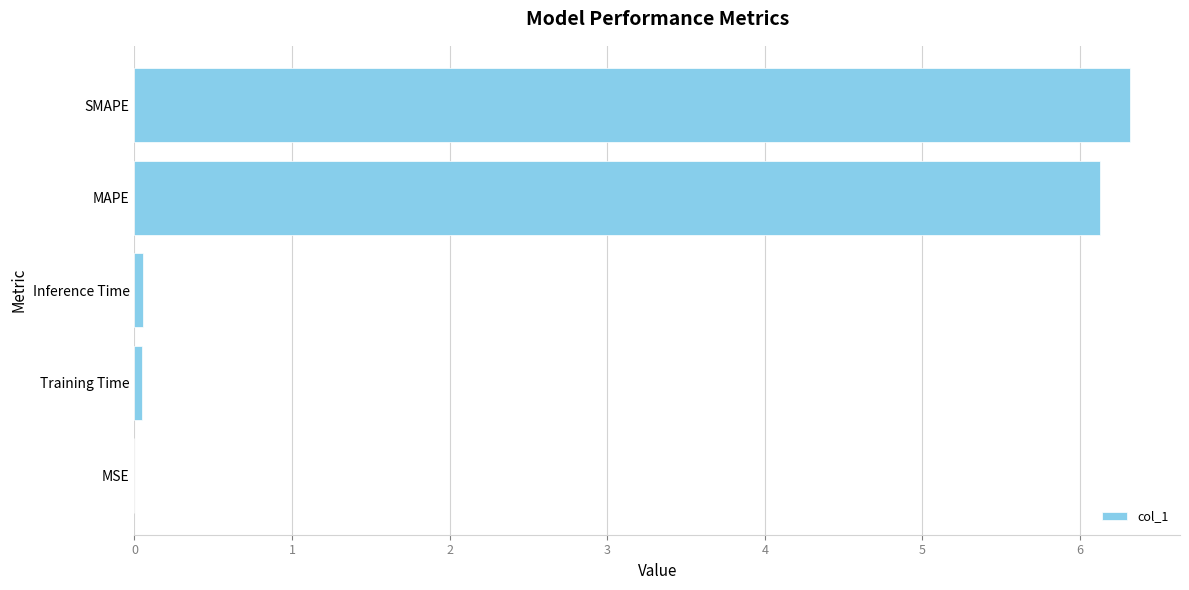

Are the bars horizontal?

Yes